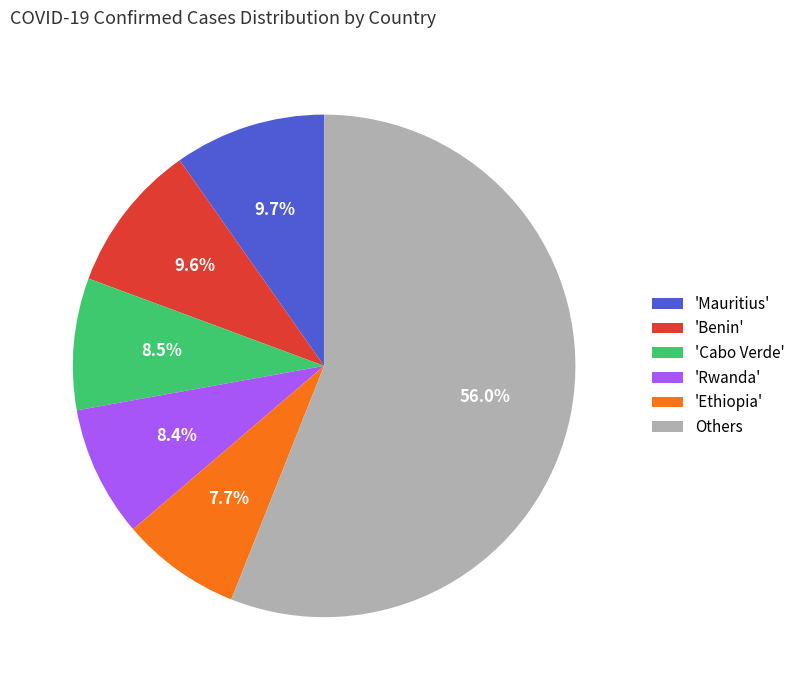

How many segments does this pie chart have?

6